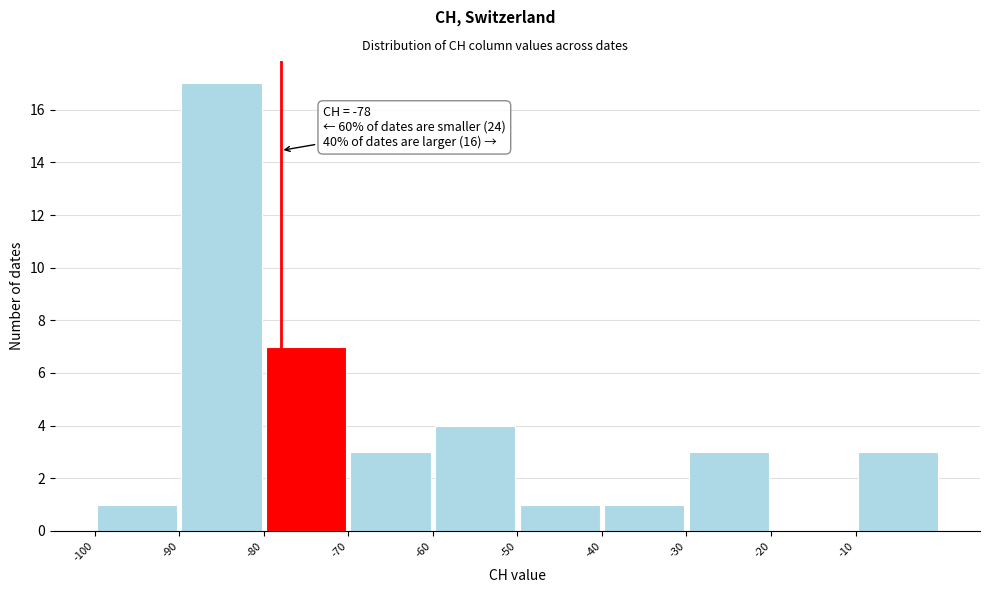

Over which range of the x-axis is the bar tallest?

-90 to -80